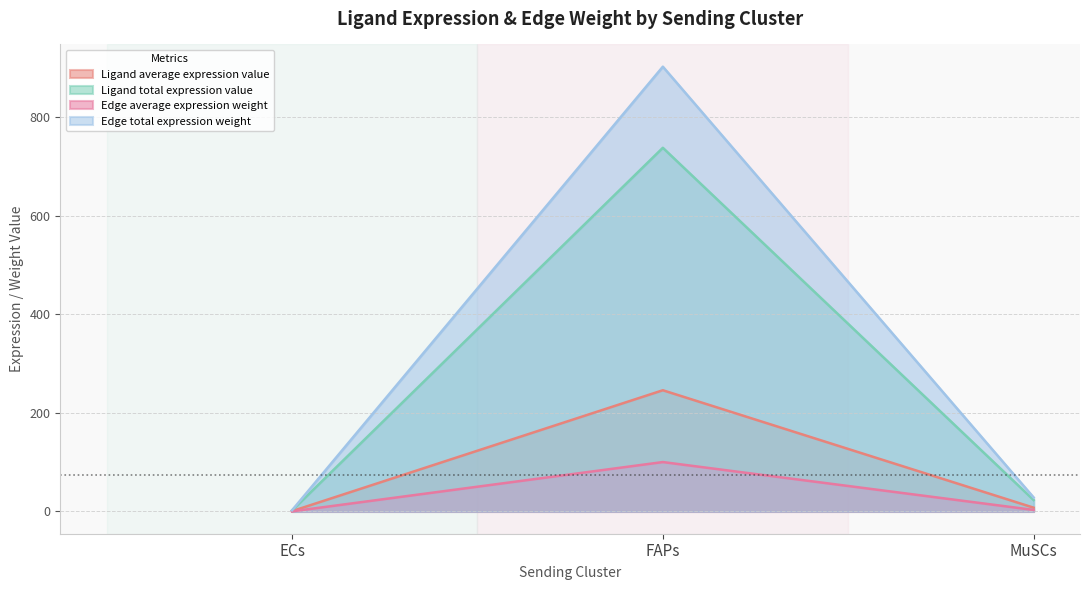

At which label does Ligand total expression value first exceed 7?

FAPs